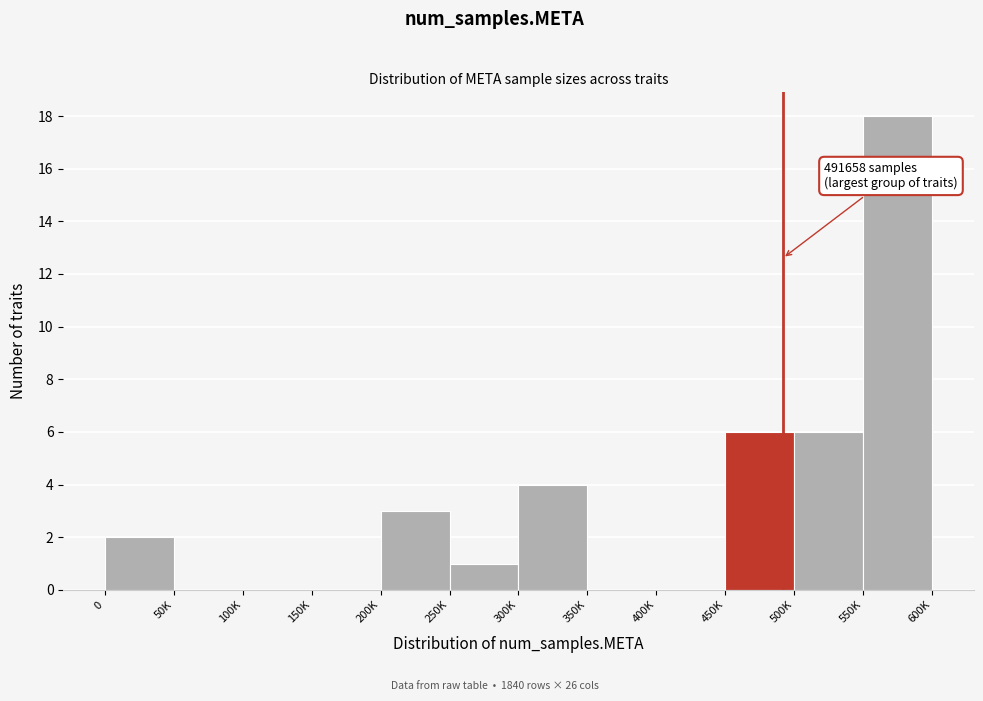

Reading right to left, what are all the values shown in this chart?

550K=18	500K=6	450K=6	400K=0	350K=0	300K=4	250K=1	200K=3	150K=0	100K=0	50K=0	0=2